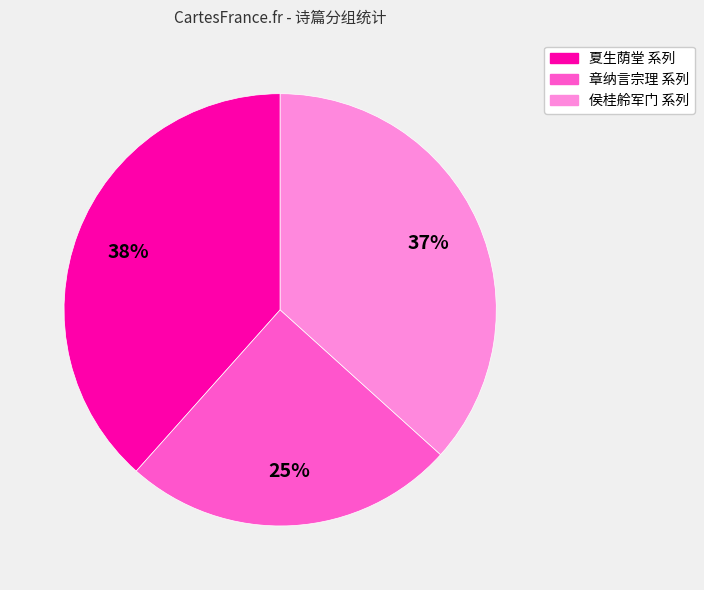

Is there a majority slice in this chart?

No